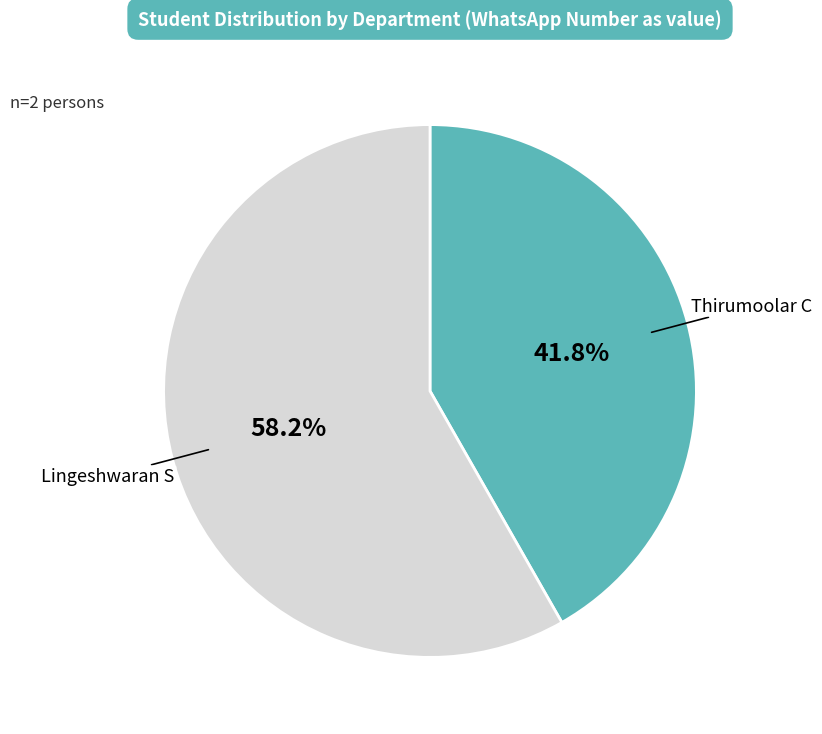

To the nearest percent, what is the average slice percentage?

50%